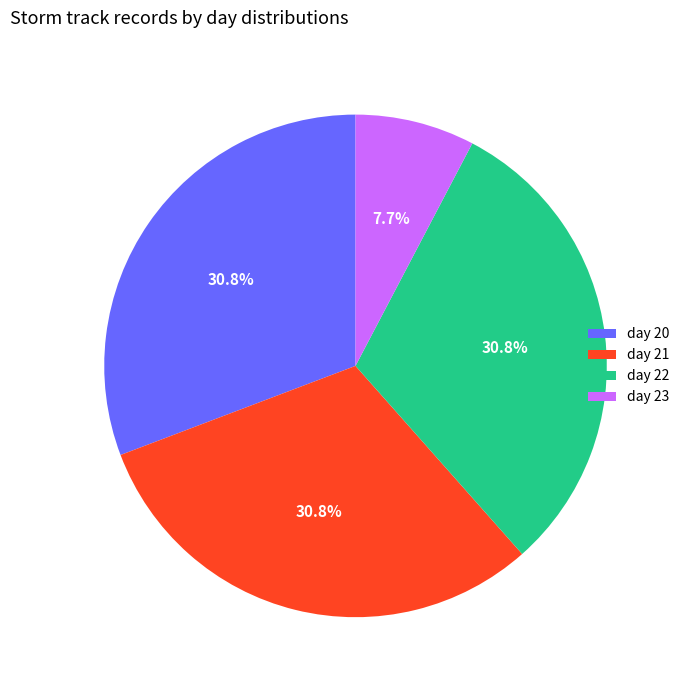

True or false: day 20 accounts for 31% of the total.

True